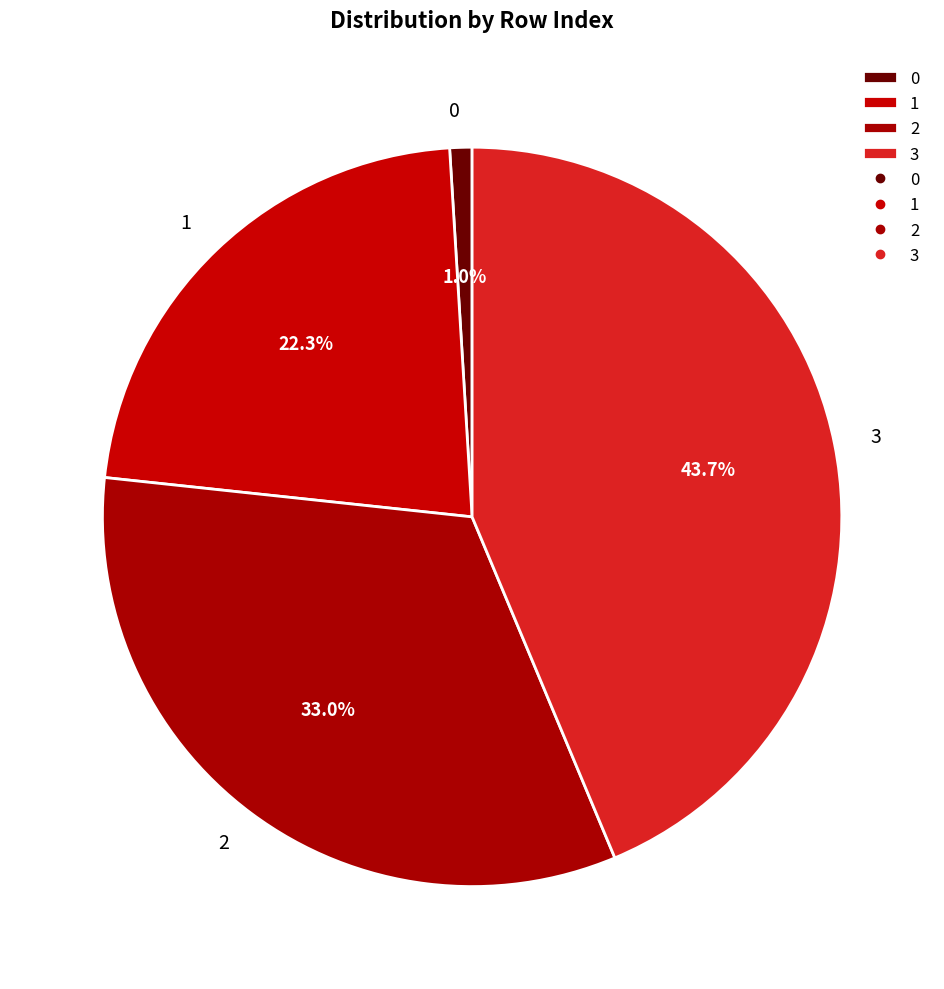

Count the number of slices in the pie.

4